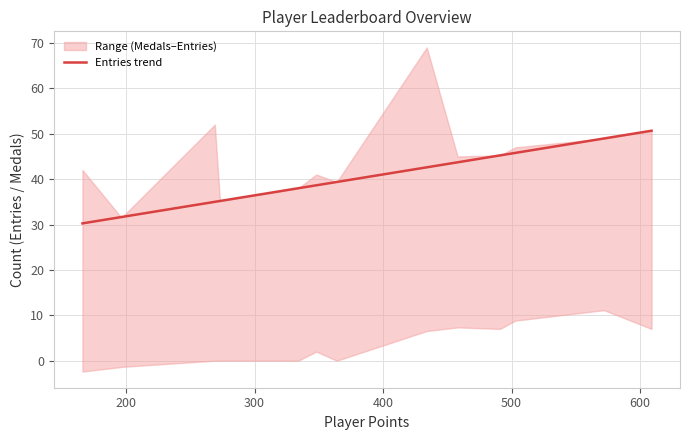

What is the highest value of the Entries trend series?

50.7